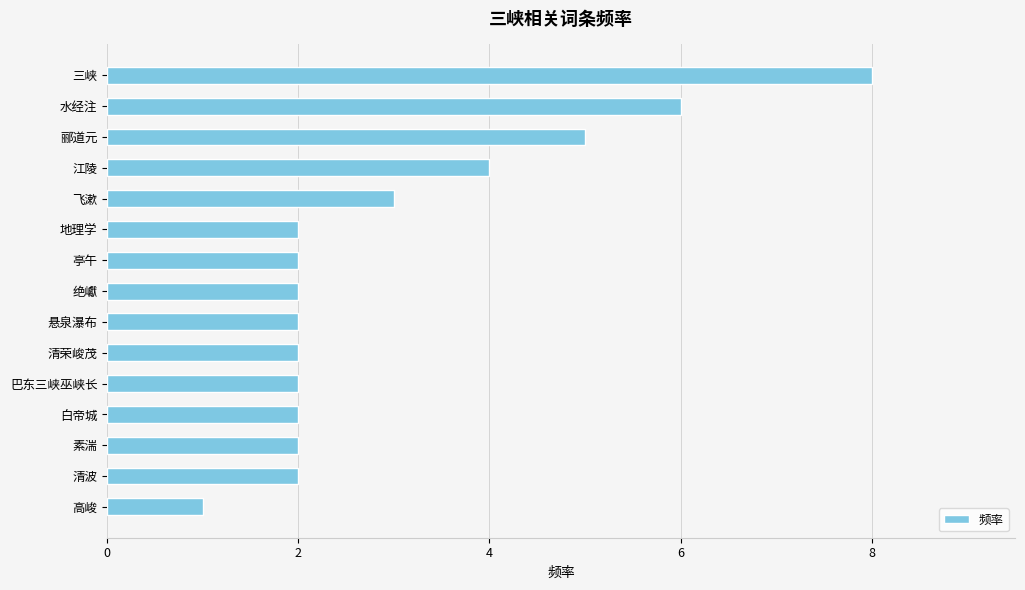

Is it true that the value at 水经注 is 3?

False